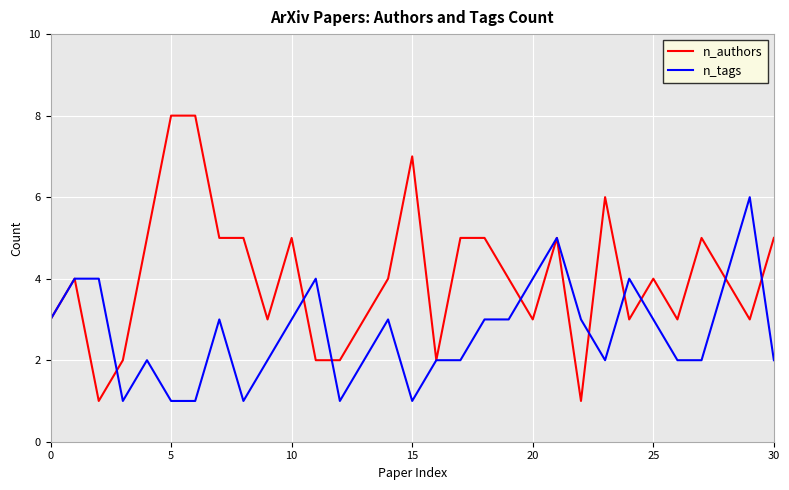

Rank the series by their maximum value, from lowest to highest.

n_tags, n_authors